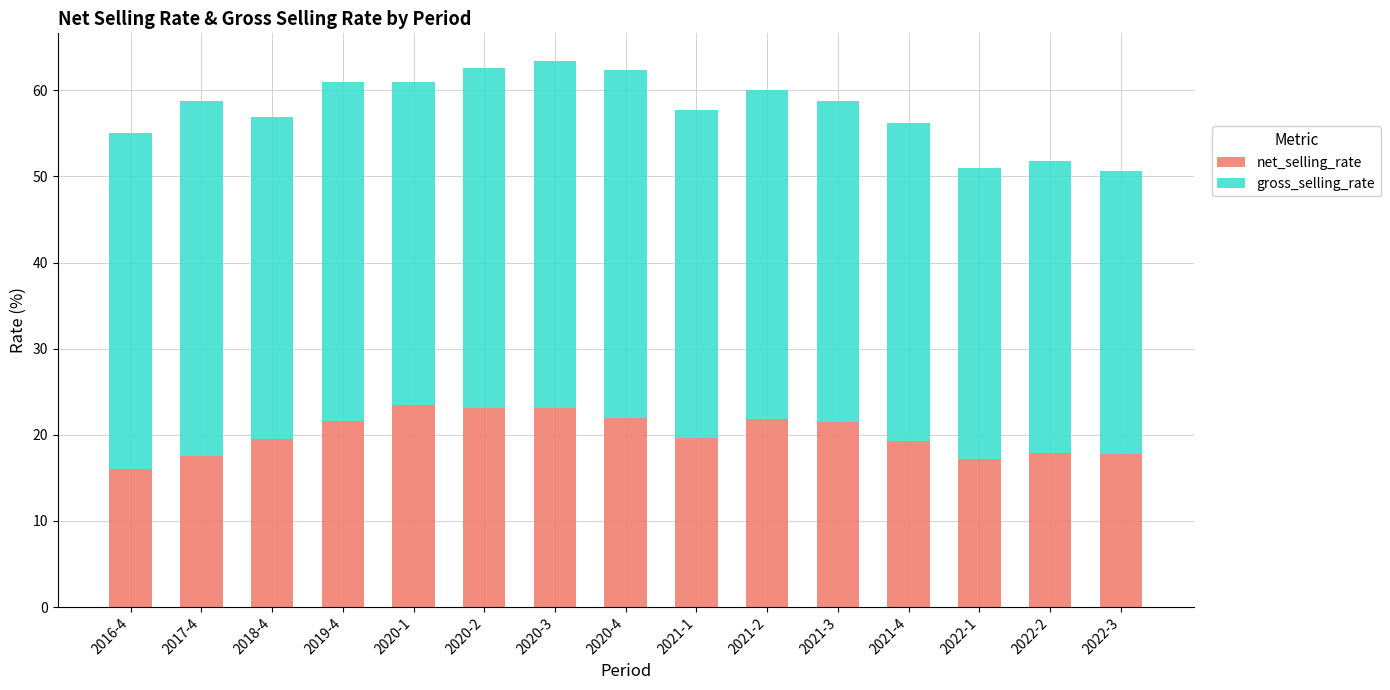

What is the maximum value for net_selling_rate?

23.4